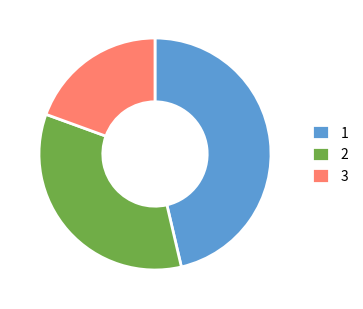

Is there any slice that represents more than half of the pie?

No